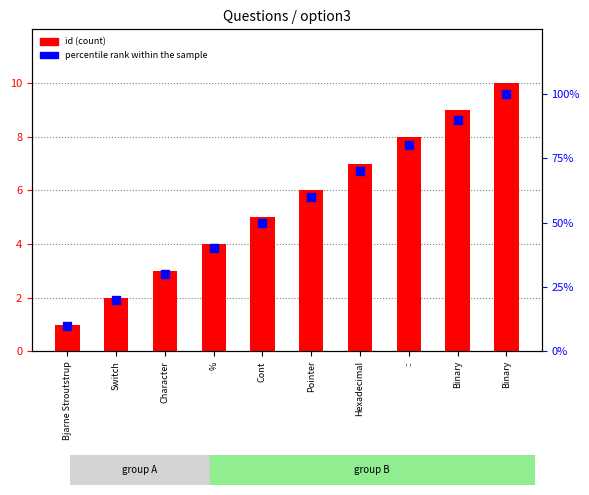

What are all the series names shown in the legend?

id, percentile rank within the sample